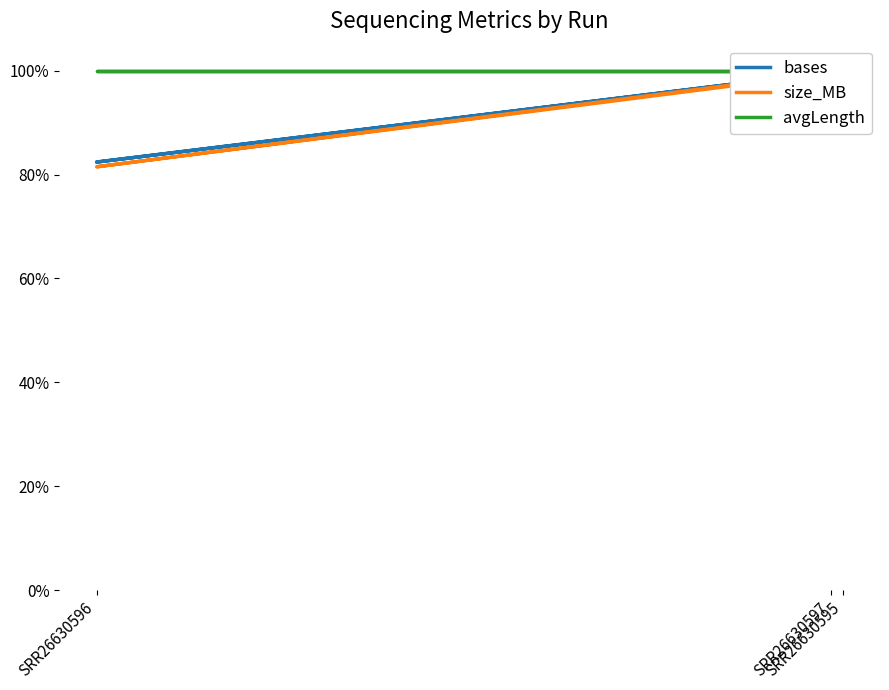

Where is size_MB nearest to the value 0?

SRR26630596